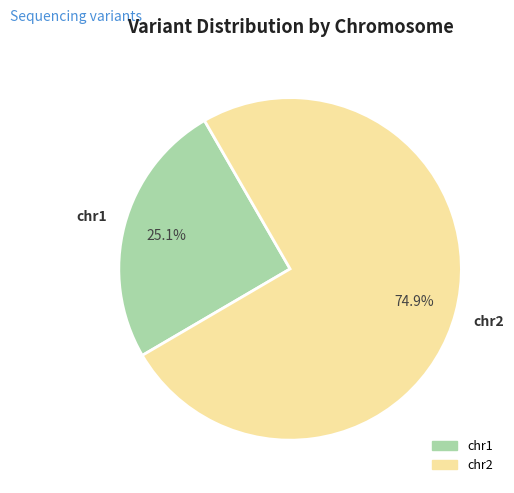

How many segments does this pie chart have?

2